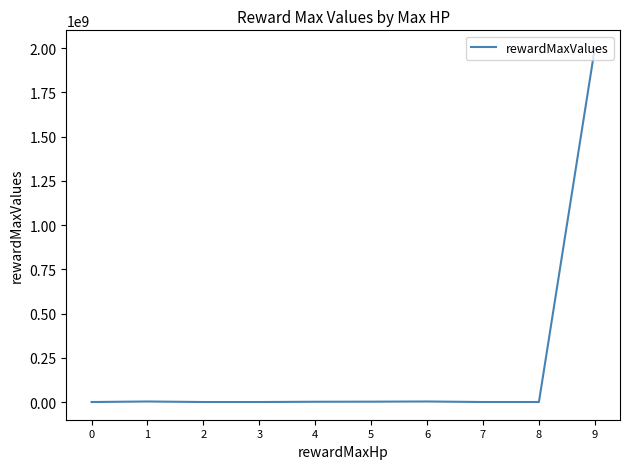

What is the difference between the maximum and minimum values?

1999999998